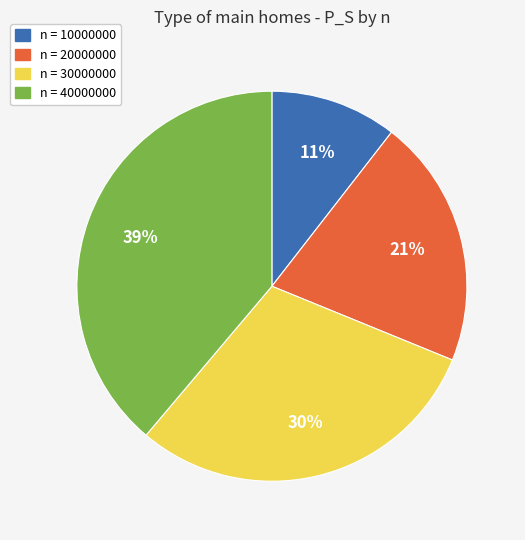

How many segments does this pie chart have?

4